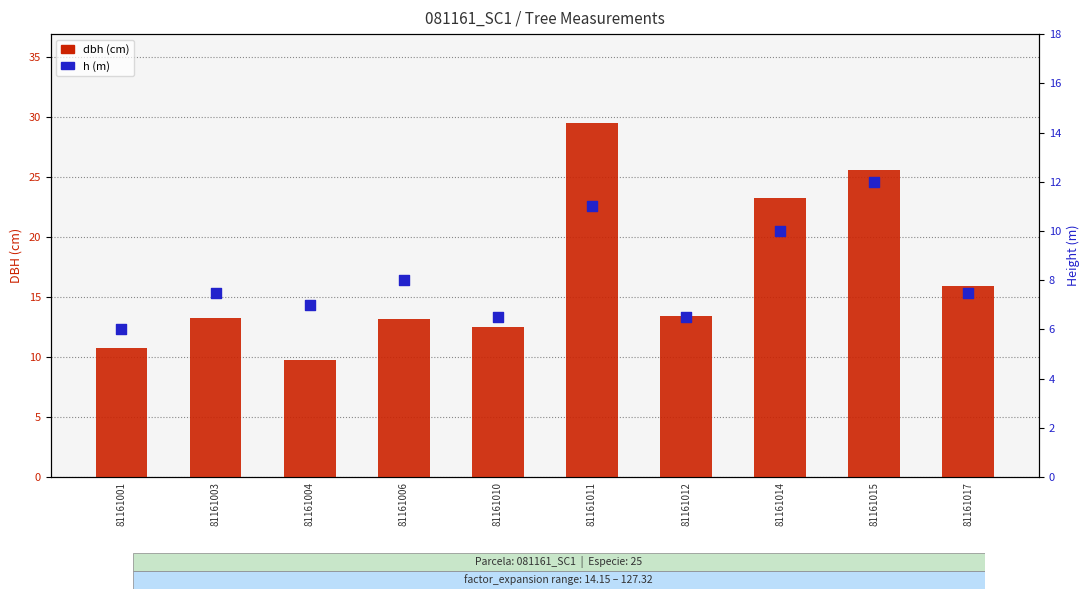

Is the value of h (m) at 81161003 greater than the value of dbh (cm) at 81161004?

No